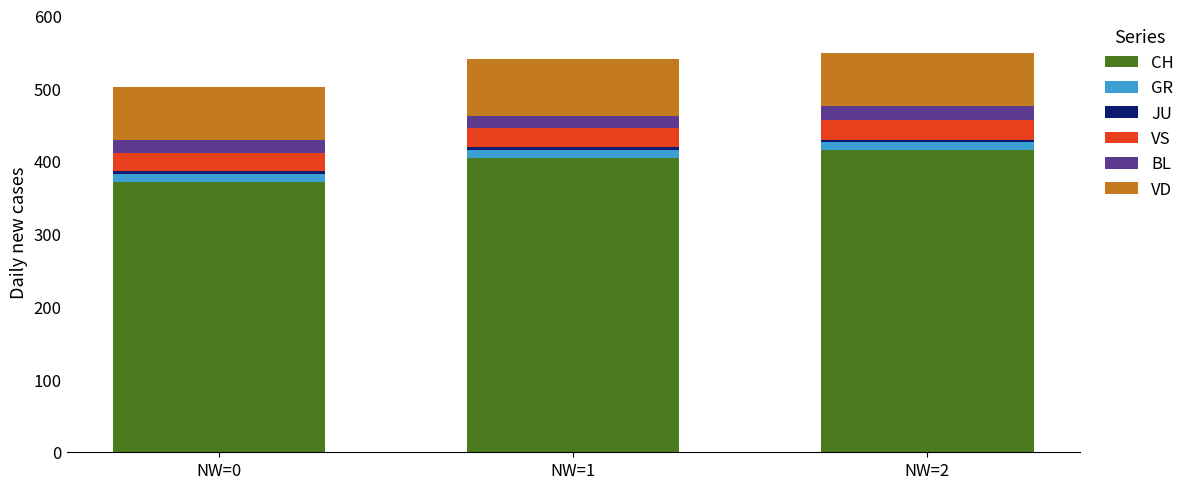

At which label does CH reach its minimum?

NW=0